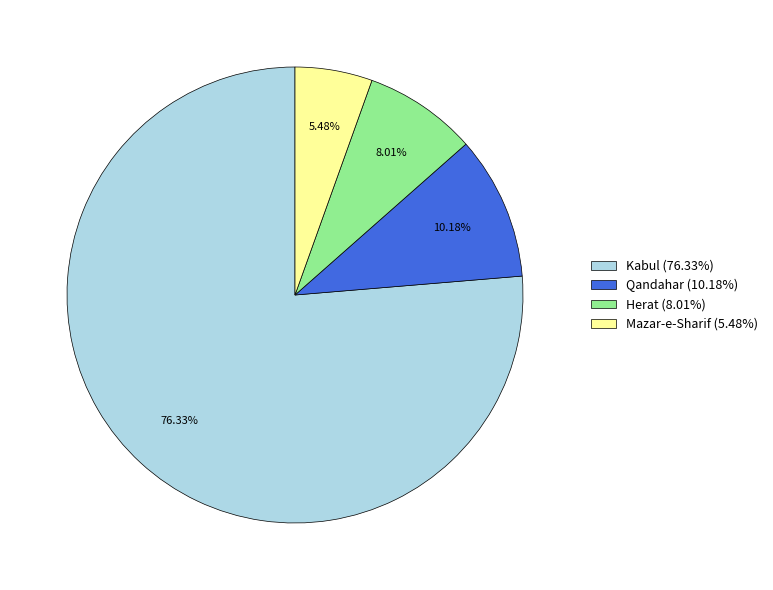

Which has a higher value, Herat (8.01%) or Qandahar (10.18%)?

Qandahar (10.18%)